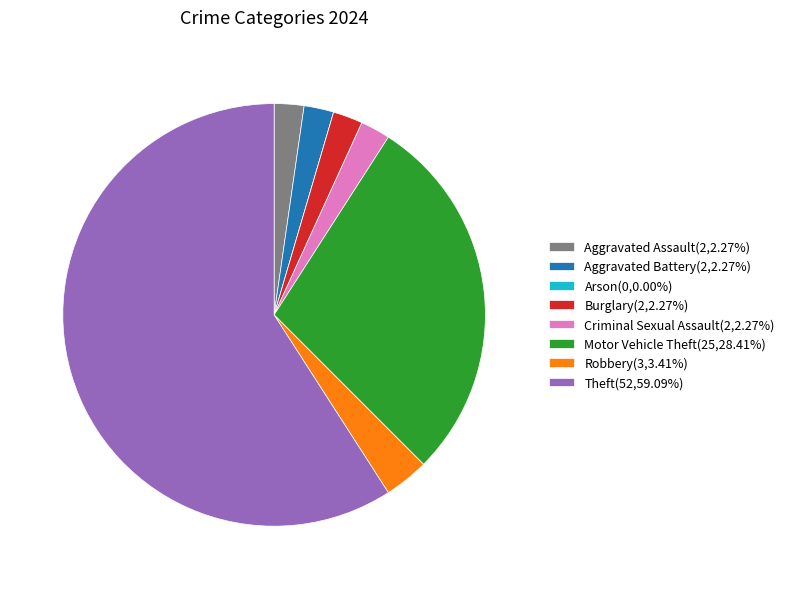

Between Burglary and Motor Vehicle Theft, which is larger?

Motor Vehicle Theft